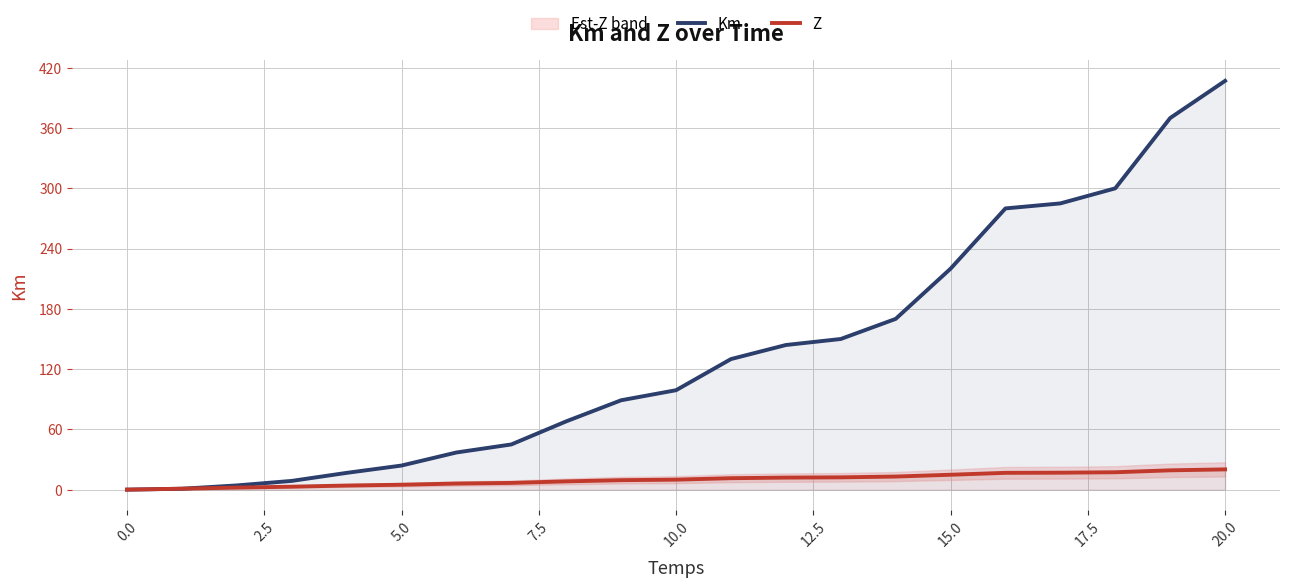

At which label is Km closest to 203?

15.0